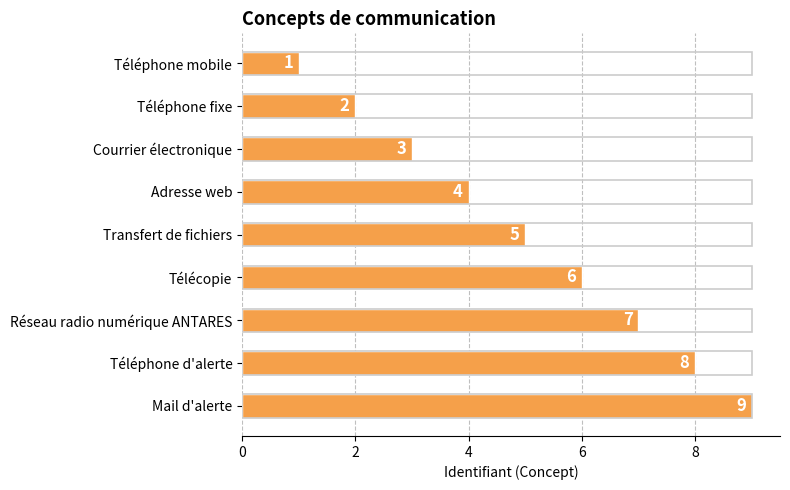

What is the minimum value shown in the chart?

1